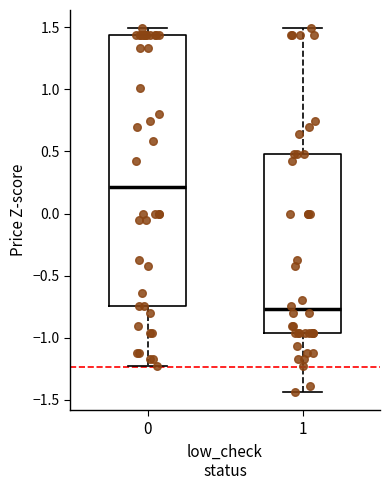

Which box has the highest median line?

0